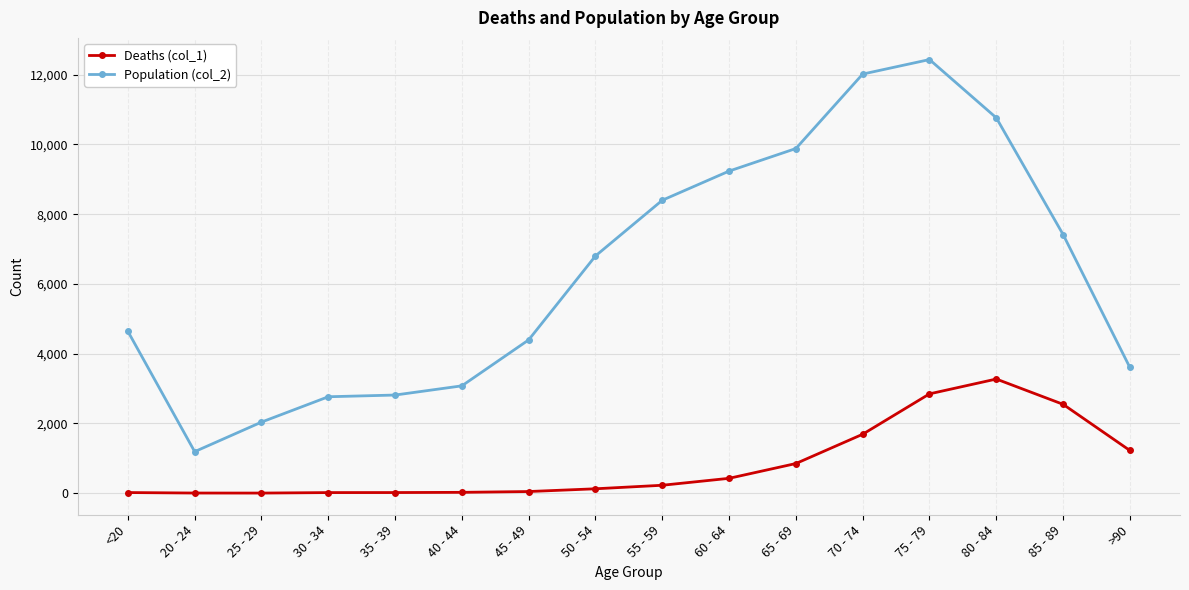

At which label does Population (col_2) reach its minimum?

20 - 24